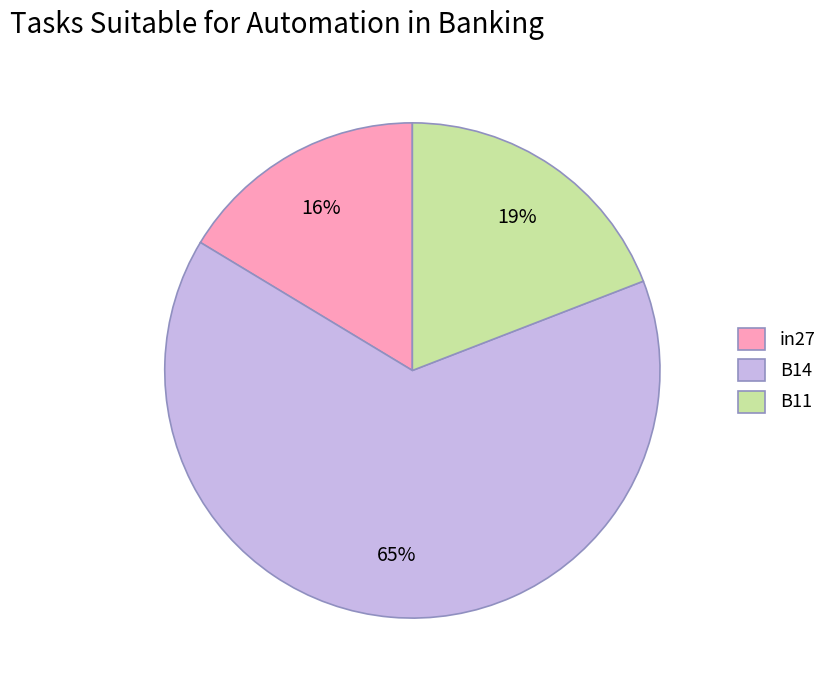

Is it true that B14 is 53% of the pie?

False